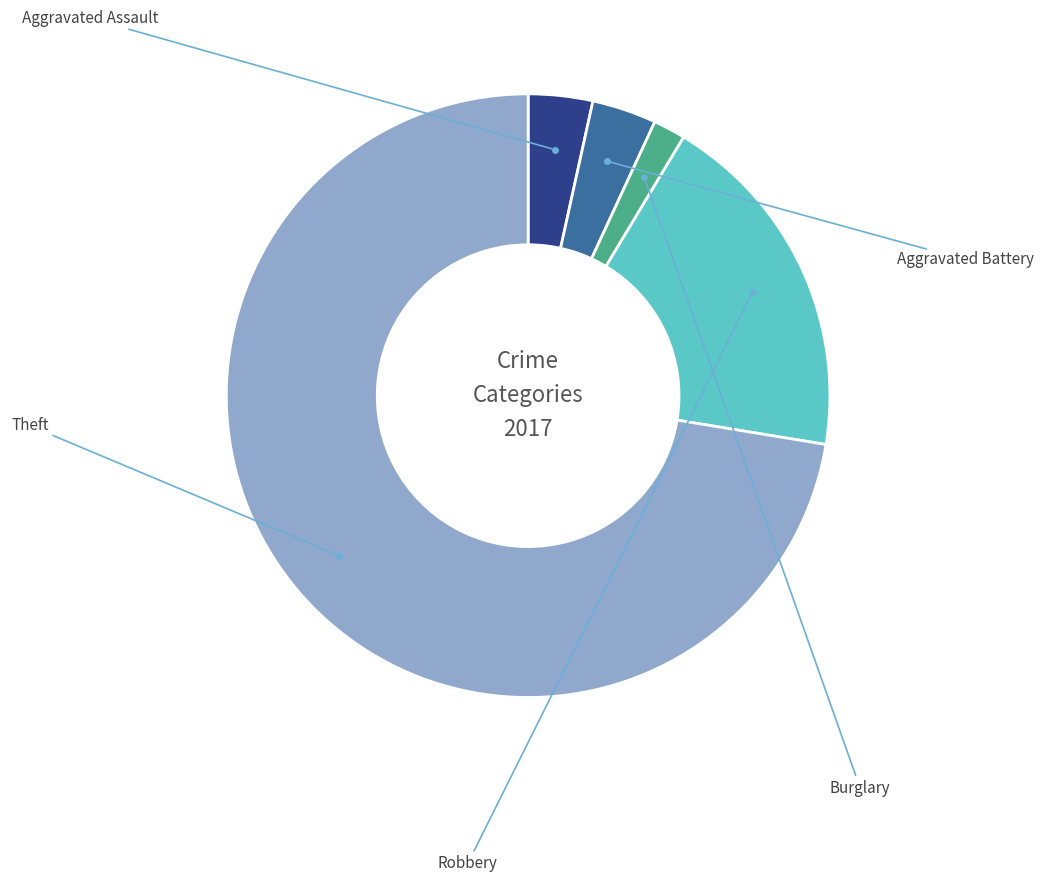

Is there a majority slice in this chart?

Yes